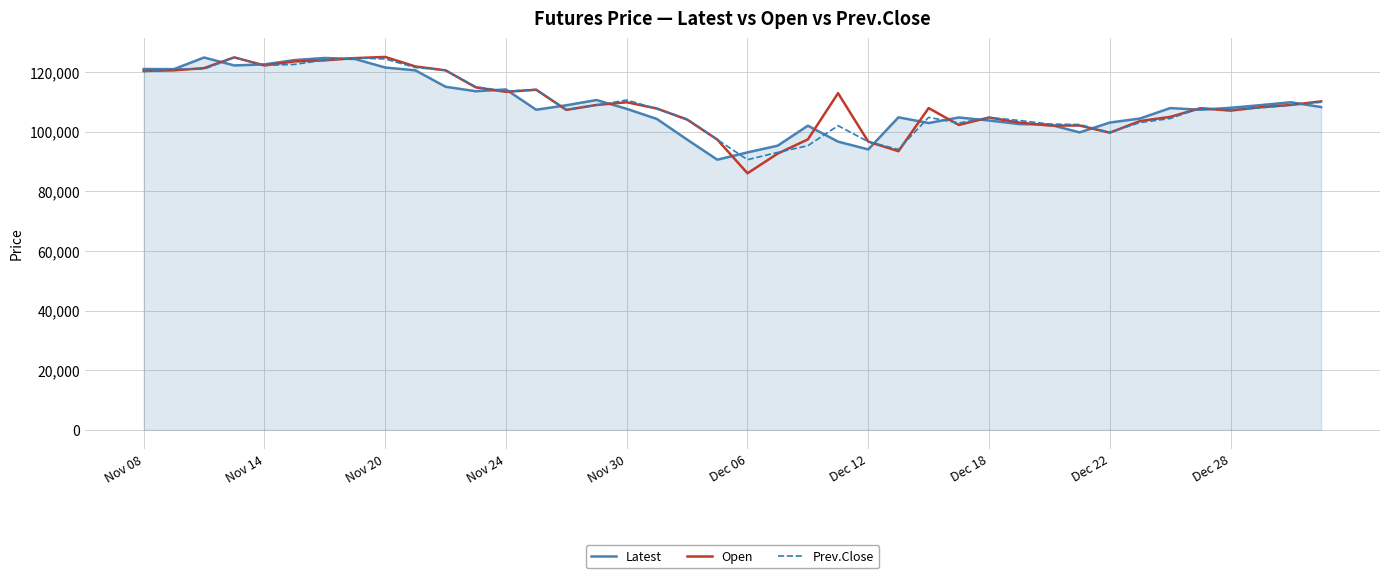

What is the maximum value for Latest?

124800